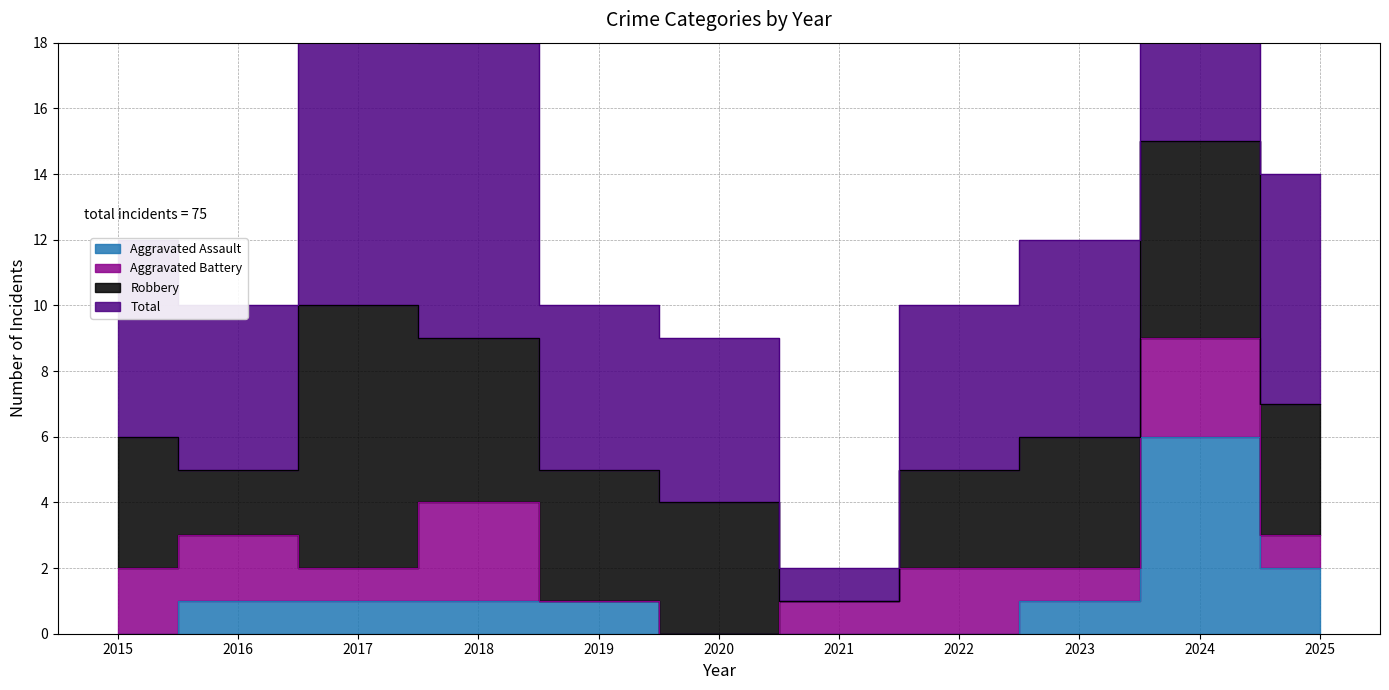

At which label does Aggravated Assault first exceed 1?

2024